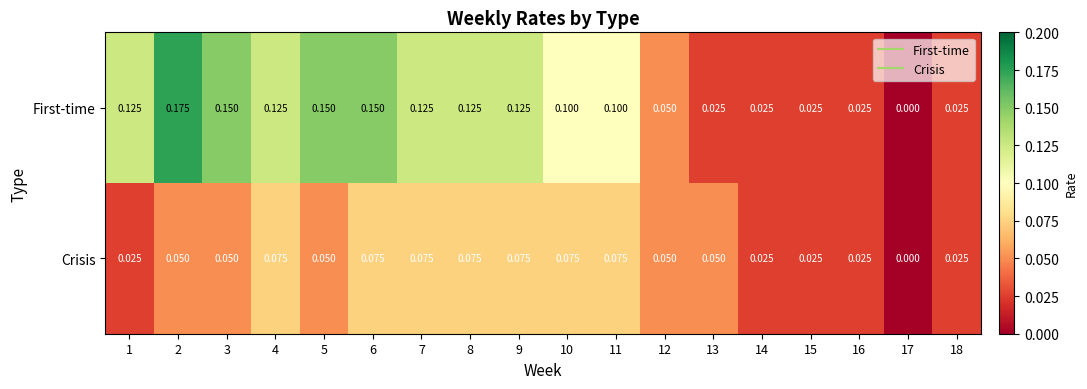

Rank the series by their average value, from lowest to highest.

Crisis, First-time